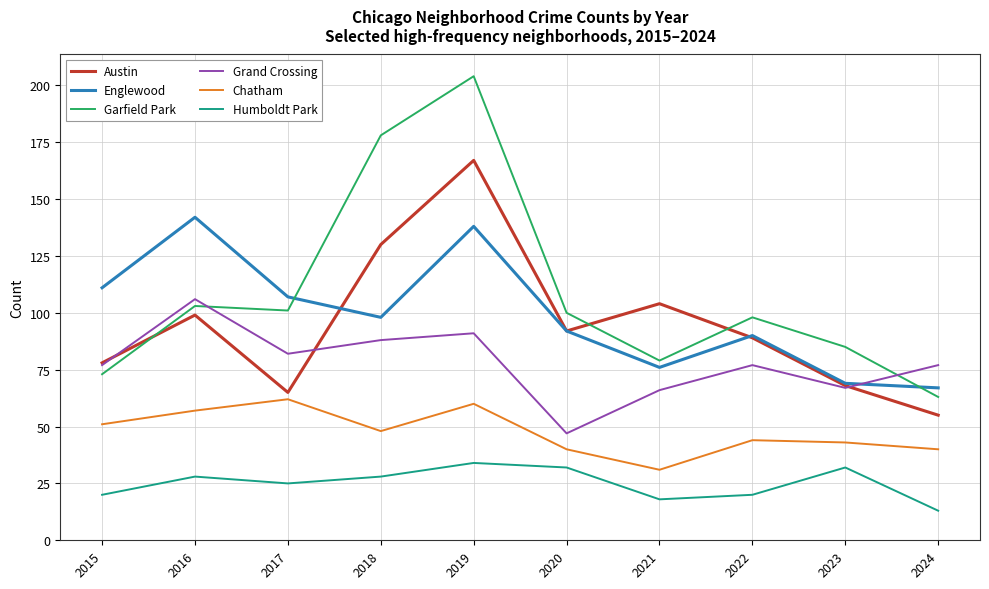

List the series in order of their peak value, highest first.

Garfield Park, Austin, Englewood, Grand Crossing, Chatham, Humboldt Park